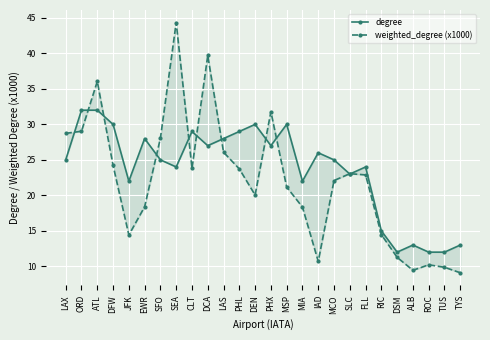

Does the chart display data point markers on the line(s)?

Yes